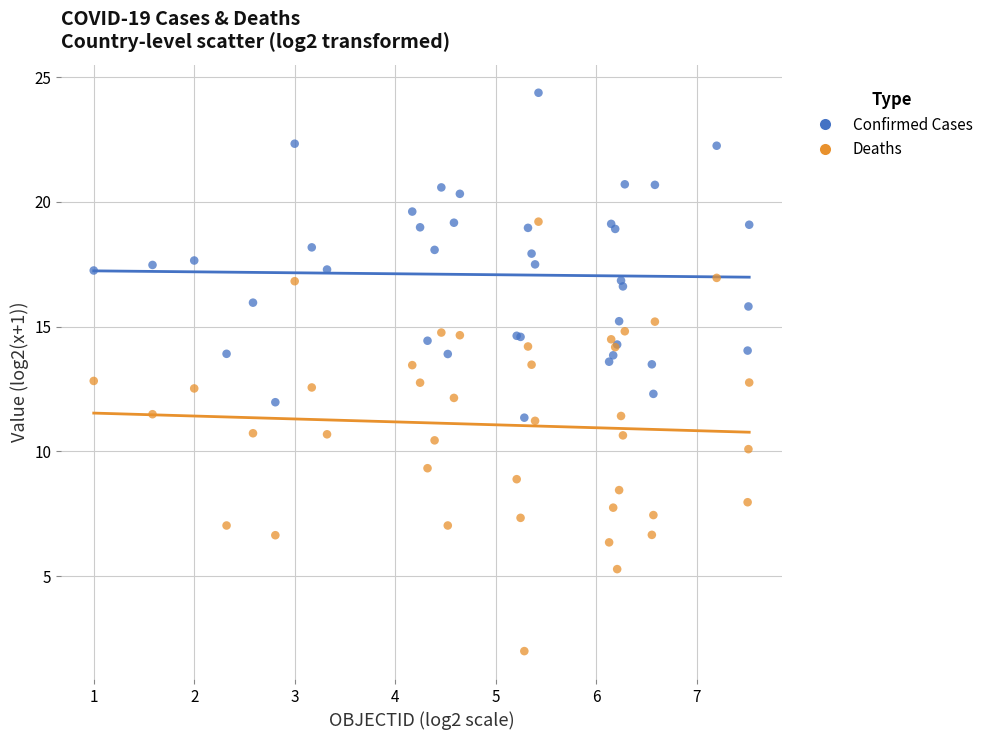

Which series contains the highest Y value?

Confirmed Cases